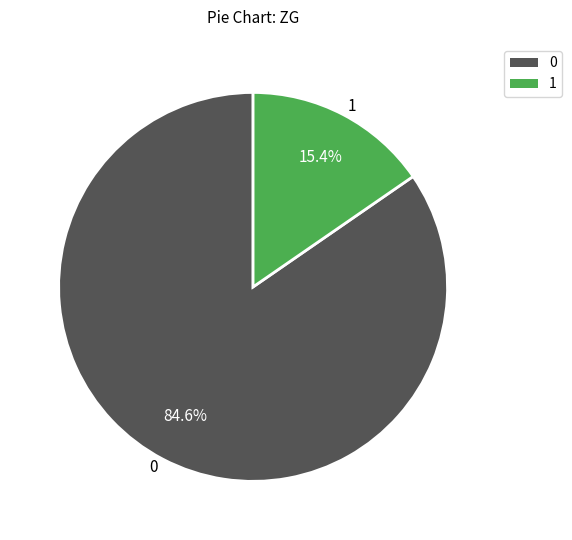

Rank the categories by value from lowest to highest.

1, 0